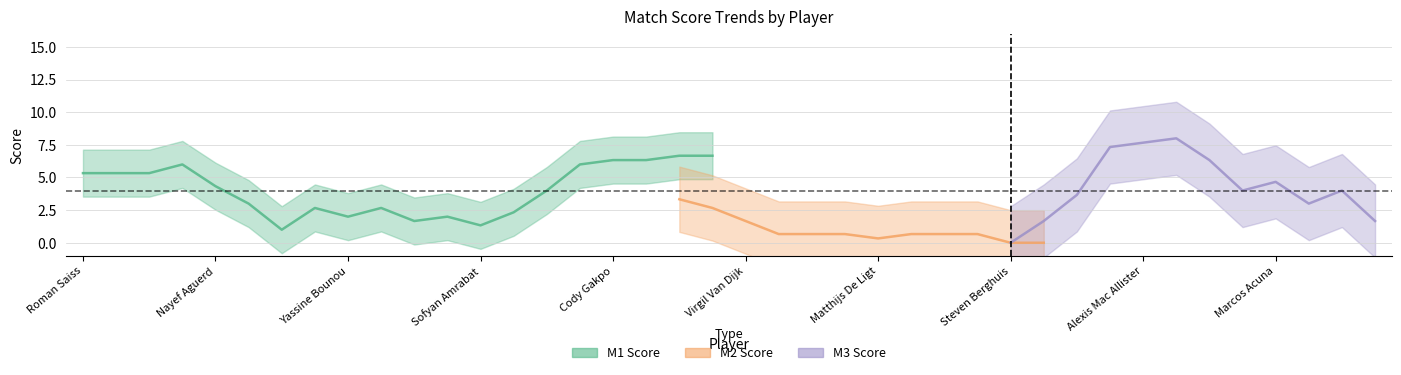

Is this an area chart (filled region under the line)?

No